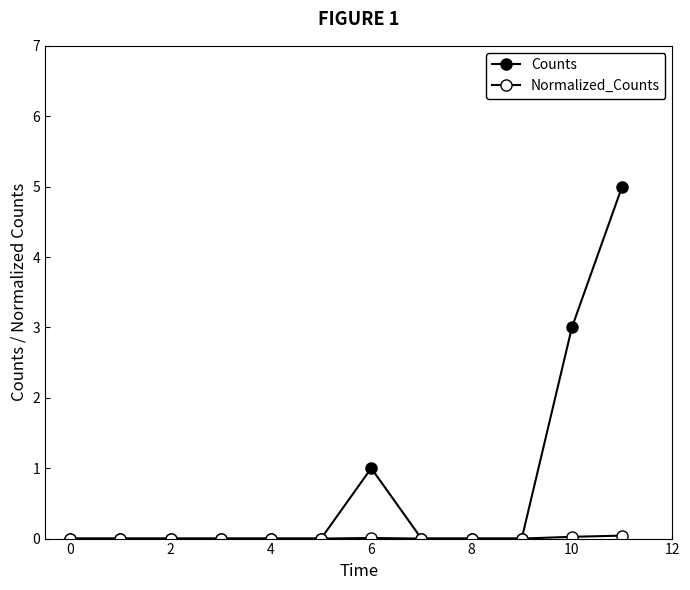

Is this an area chart (filled region under the line)?

No